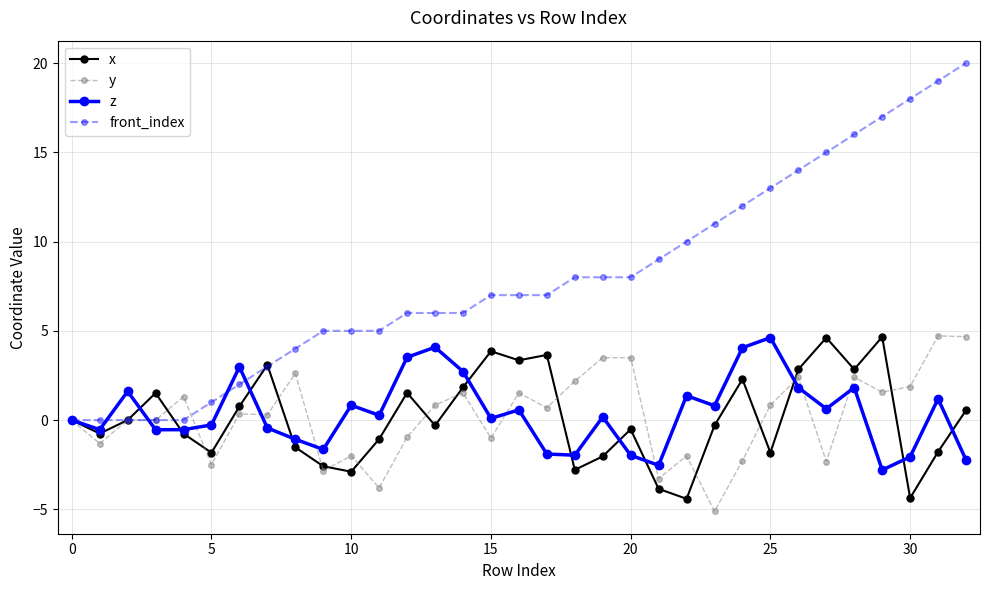

How many data points does each series have?

33